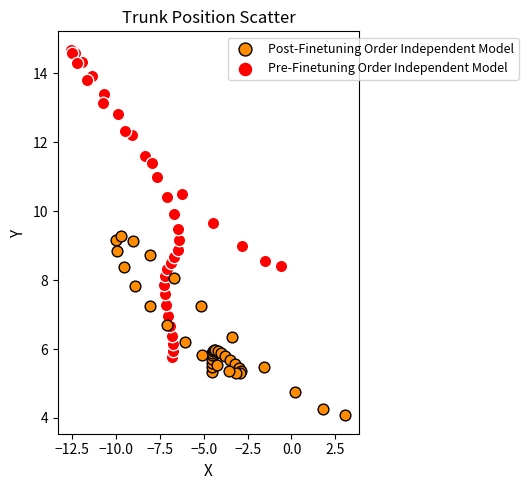

Which series contains the highest Y value?

Pre-Finetuning Order Independent Model